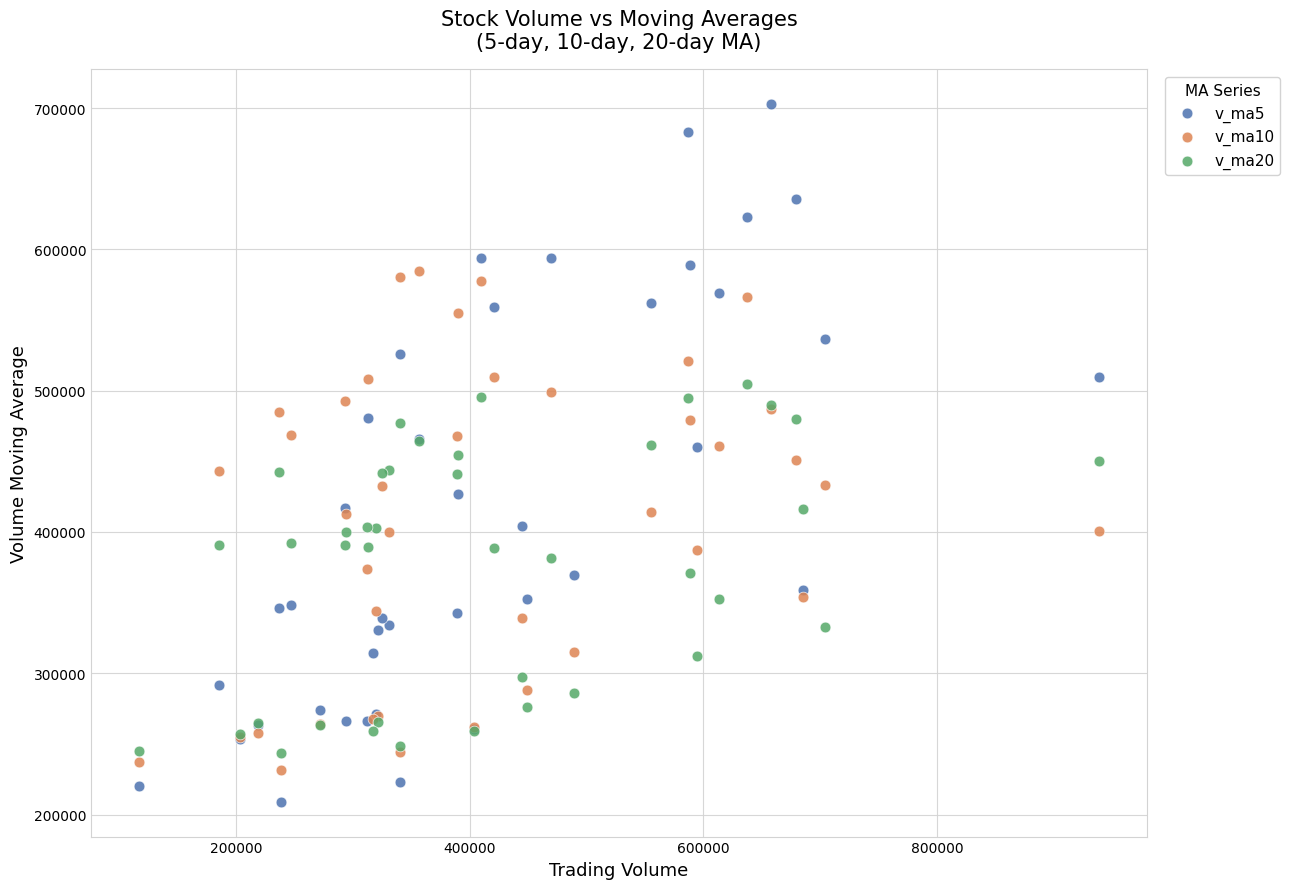

Which series reaches the maximum Y coordinate?

v_ma5